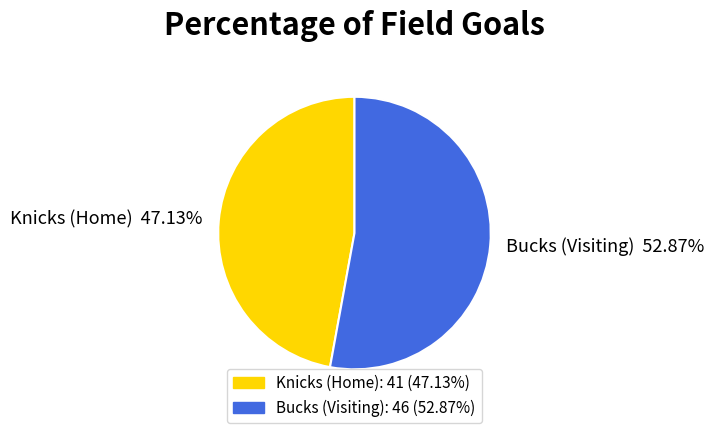

To the nearest percent, what percentage of the pie is Knicks (Home)?

47%